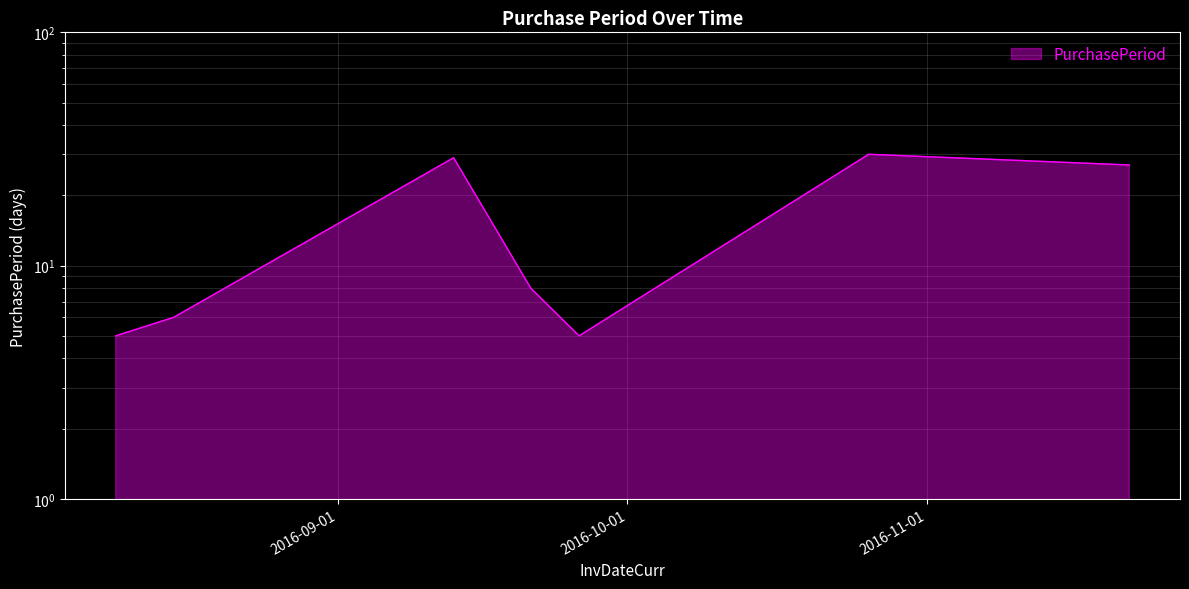

How many values are below 8?

3